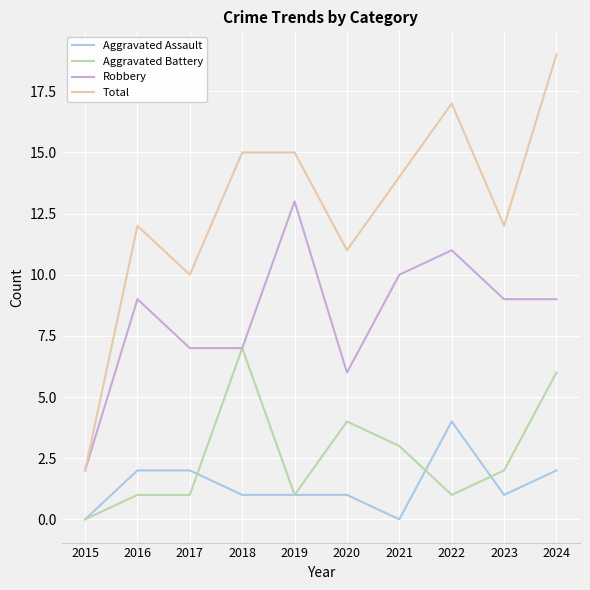

Is it true that Total equals 11 at 2020?

True